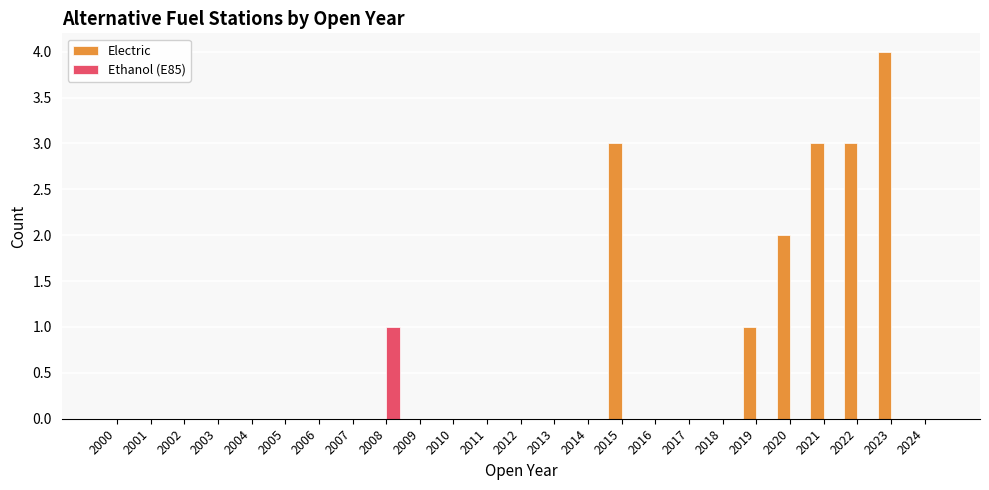

How many Electric values are between 0 and 1?

20